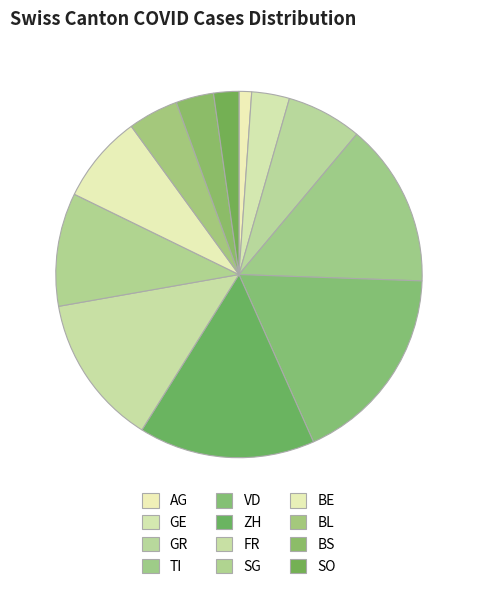

Does AG represent more than half of the total?

No